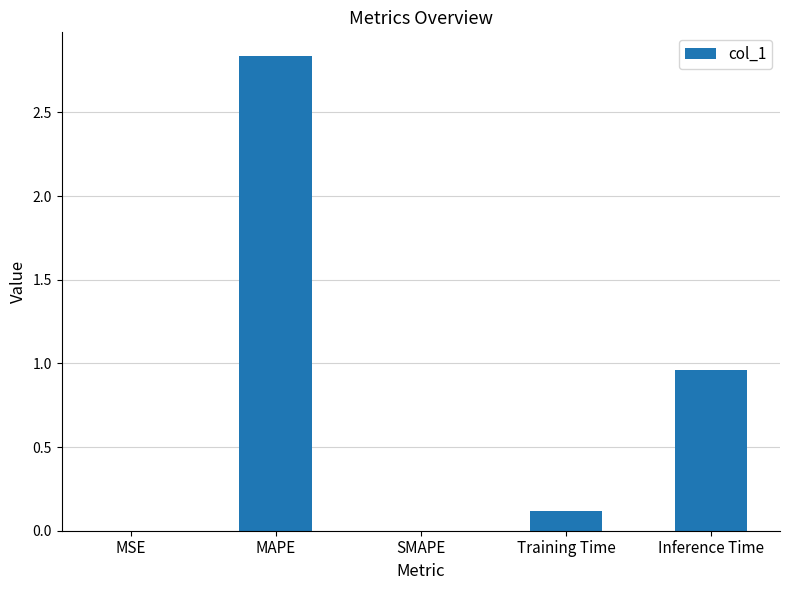

At which category does the chart reach its peak across all series?

MAPE